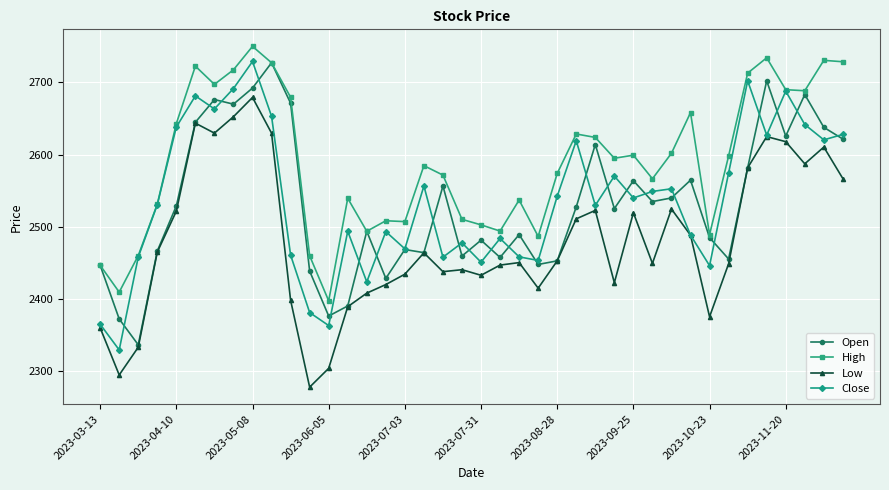

What is the value of the High point at the 25th from the left?

2573.9